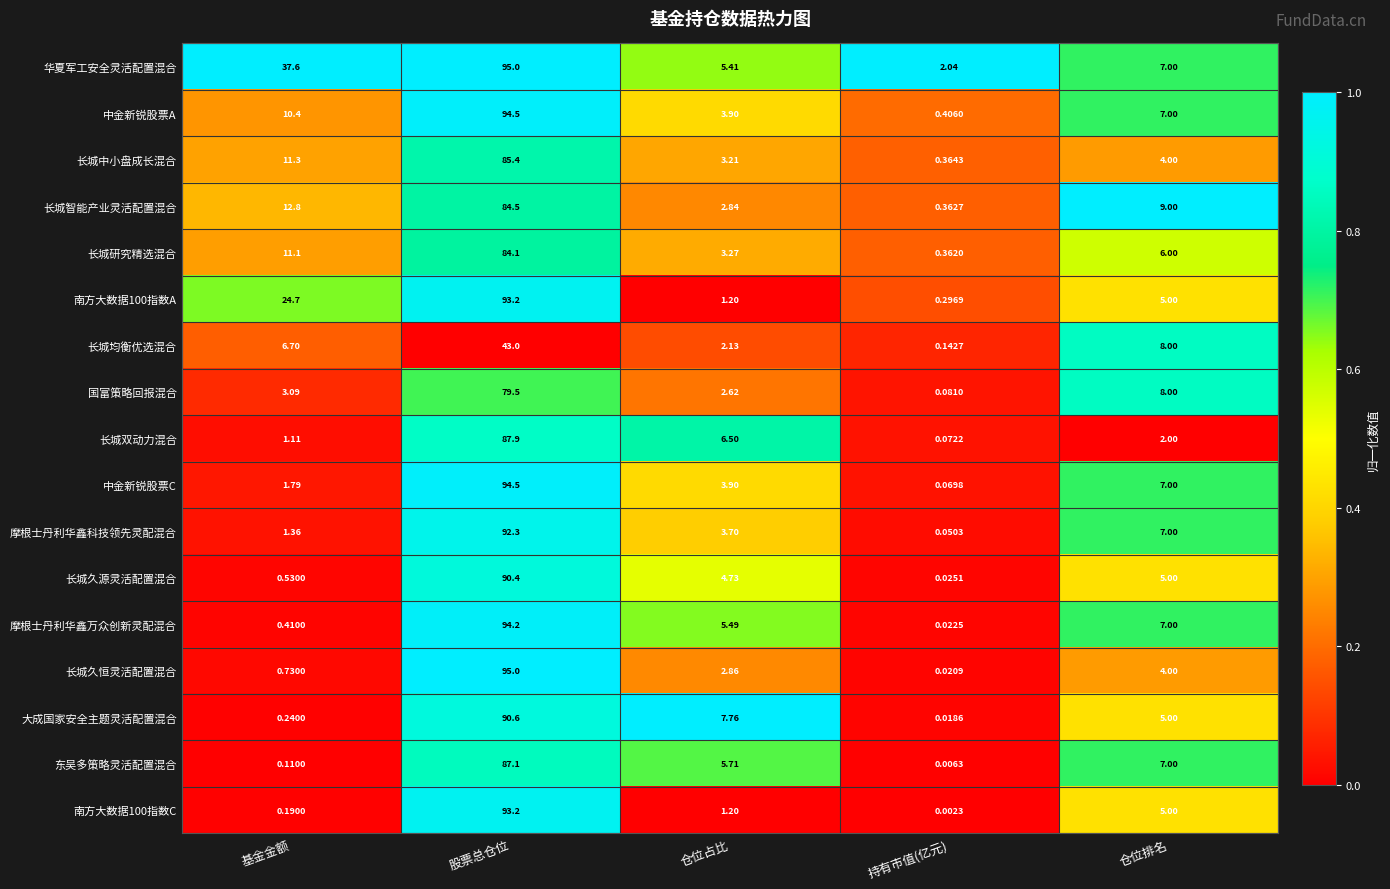

Rank the categories by 长城研究精选混合 value from highest to lowest.

股票总仓位, 基金金额, 仓位排名, 仓位占比, 持有市值(亿元)